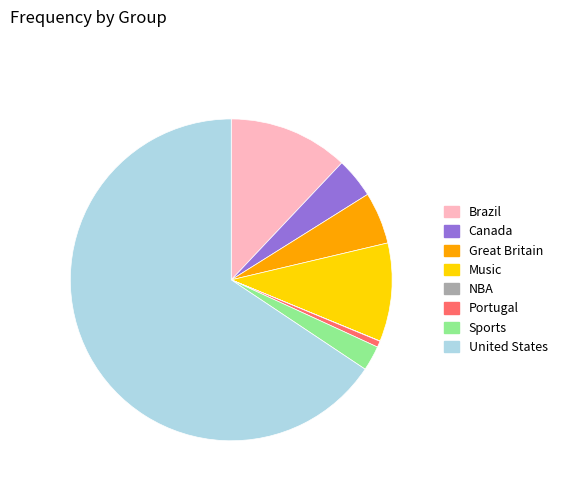

Combined, do Great Britain and United States account for over 50%?

Yes